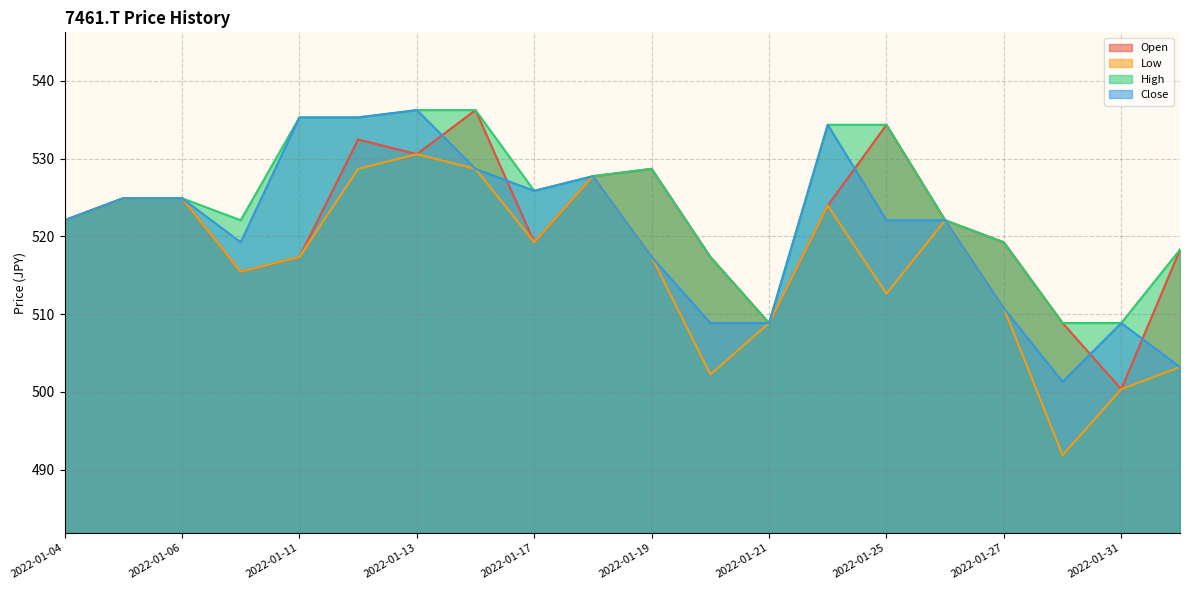

What is the sum of all Low values?

10332.9